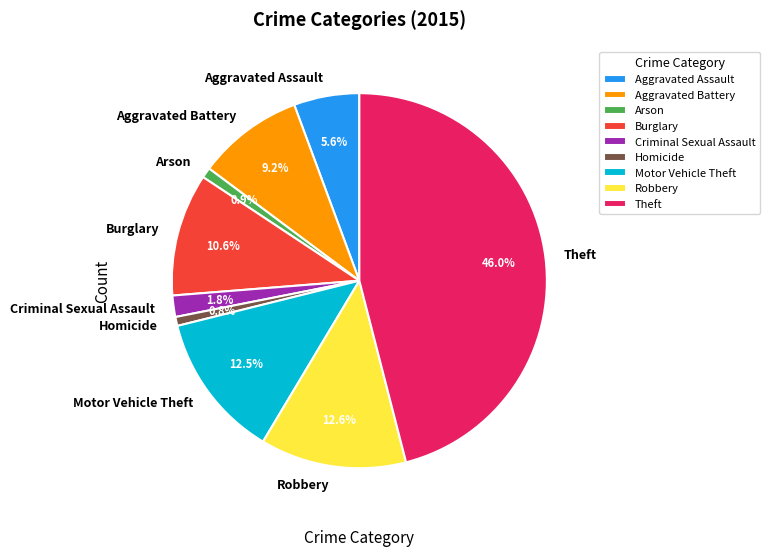

What is the ratio of the value at Motor Vehicle Theft to the value at Robbery?

1.0